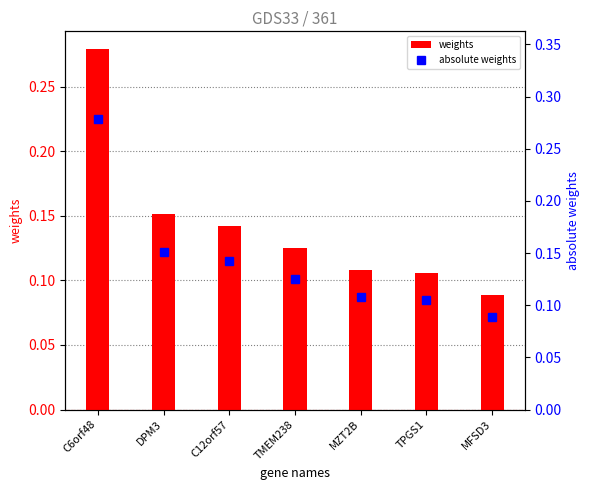

Reading left to right, what are all the values shown in this chart?

weights: C6orf48=0.3	DPM3=0.2	C12orf57=0.1	TMEM238=0.1	MZT2B=0.1	TPGS1=0.1	MFSD3=0.1
absolute weights: C6orf48=0.3	DPM3=0.2	C12orf57=0.1	TMEM238=0.1	MZT2B=0.1	TPGS1=0.1	MFSD3=0.1